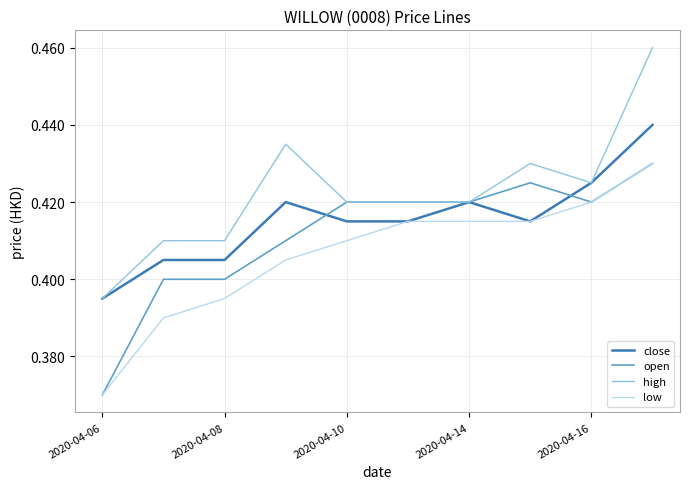

Which series has the widest spread of values?

high